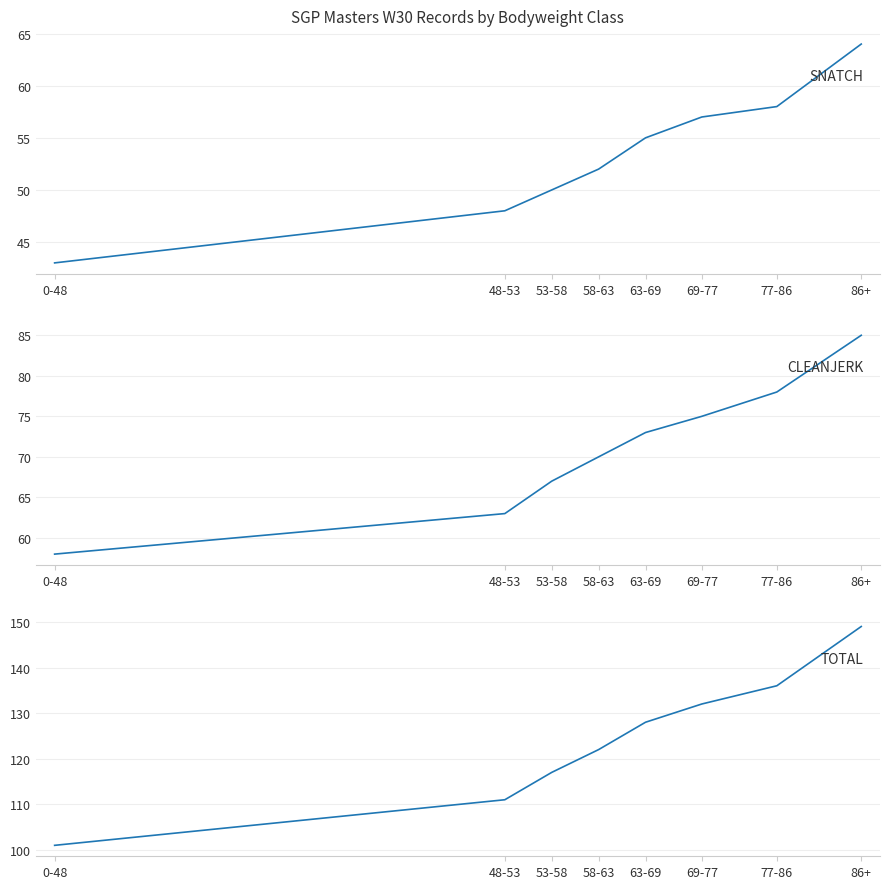

Reading right to left, transcribe all the data shown in this chart.

SNATCH: 86+=64	77-86=58	69-77=57	63-69=55	58-63=52	53-58=50	48-53=48	0-48=43
CLEANJERK: 86+=85	77-86=78	69-77=75	63-69=73	58-63=70	53-58=67	48-53=63	0-48=58
TOTAL: 86+=149	77-86=136	69-77=132	63-69=128	58-63=122	53-58=117	48-53=111	0-48=101